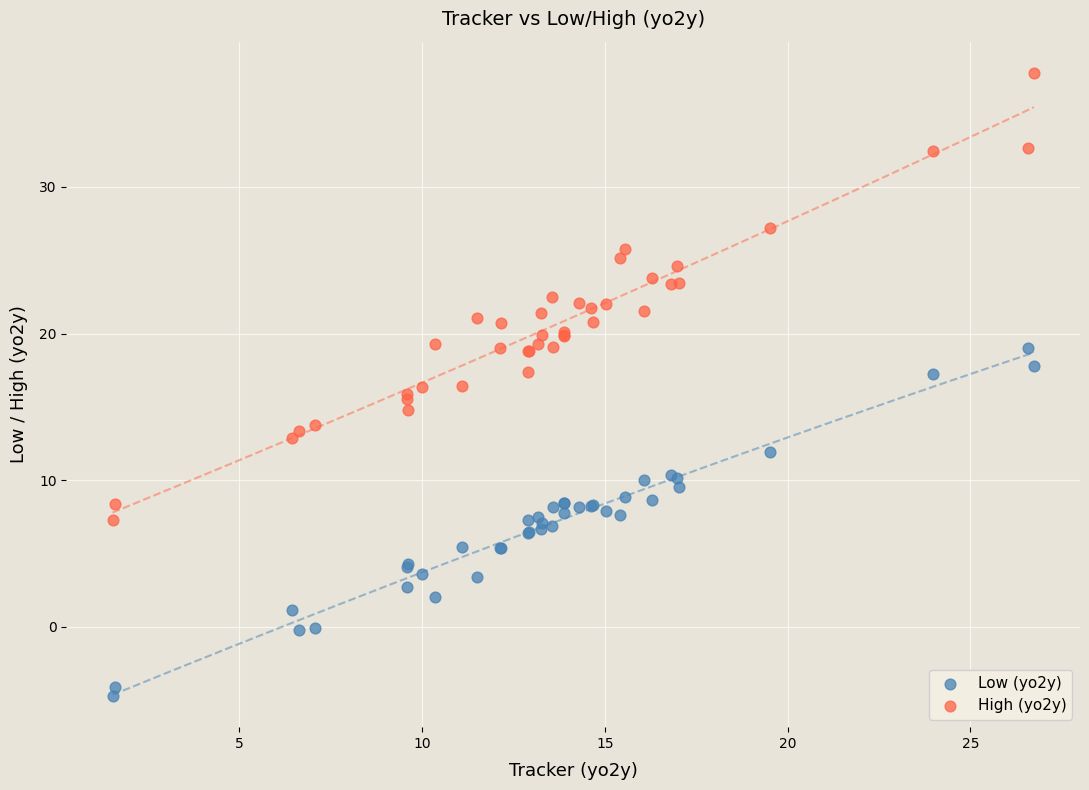

Which series contains the highest Y value?

High (yo2y)